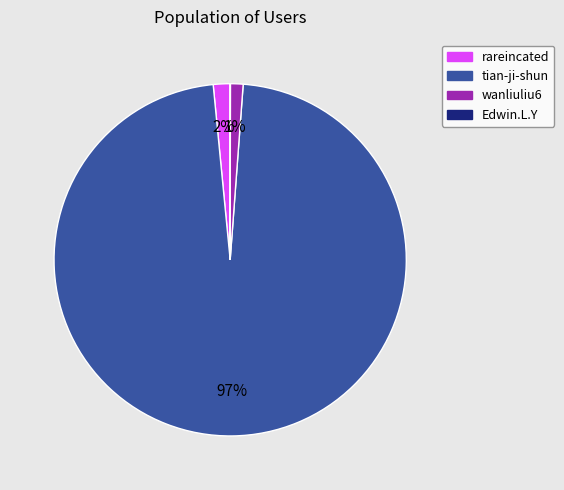

Is there a majority slice in this chart?

Yes